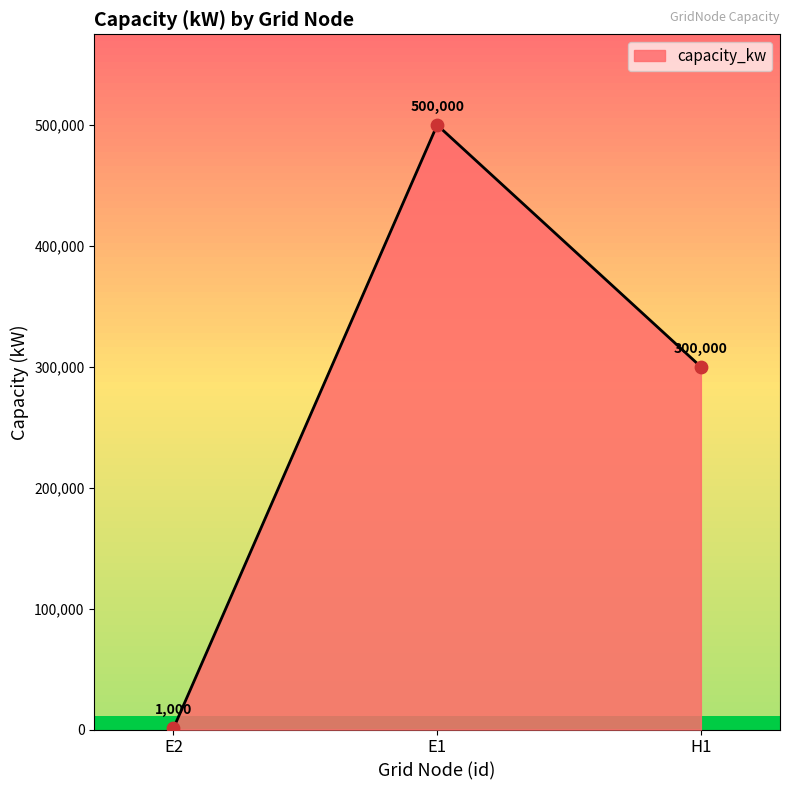

What is the change in value from E2 to H1?

+299000